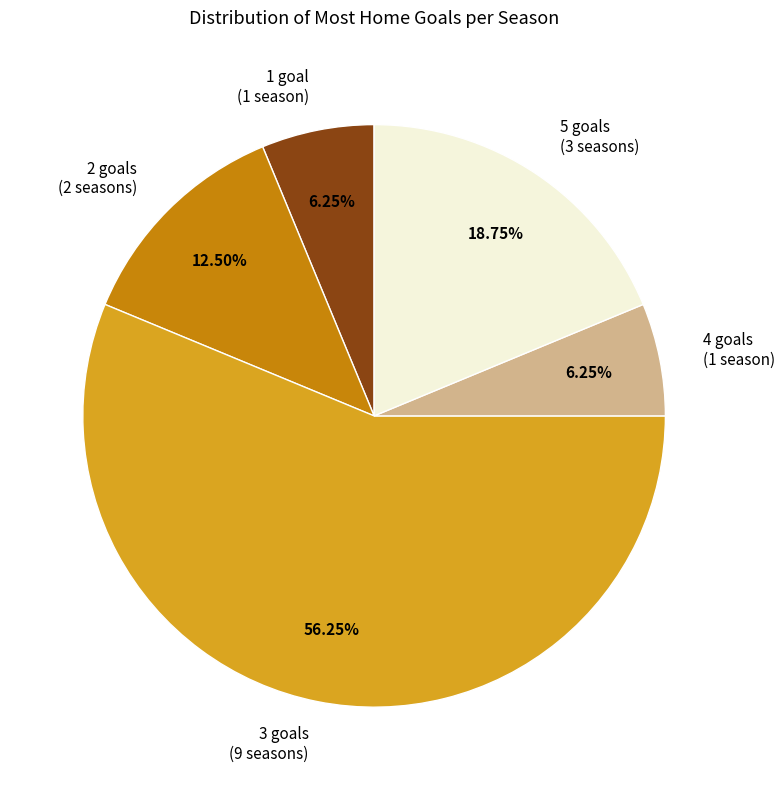

Do 2 goals (2 seasons) and 4 goals (1 season) together represent more than half of the pie?

No